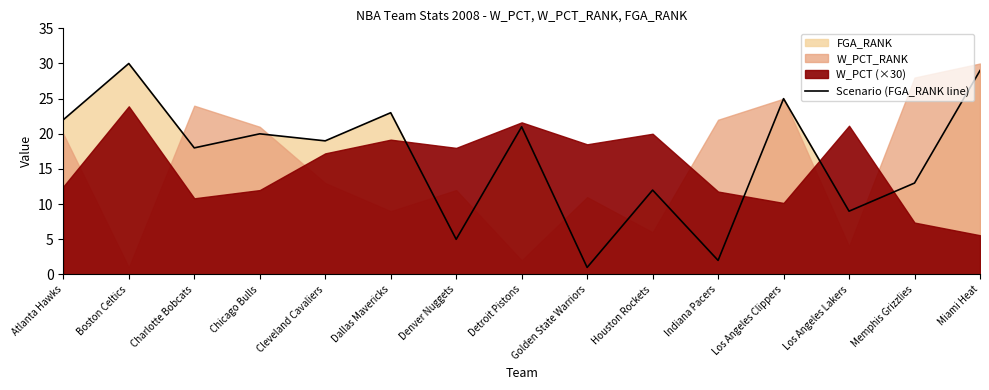

The value at Los Angeles Lakers is 3. True or false?

False